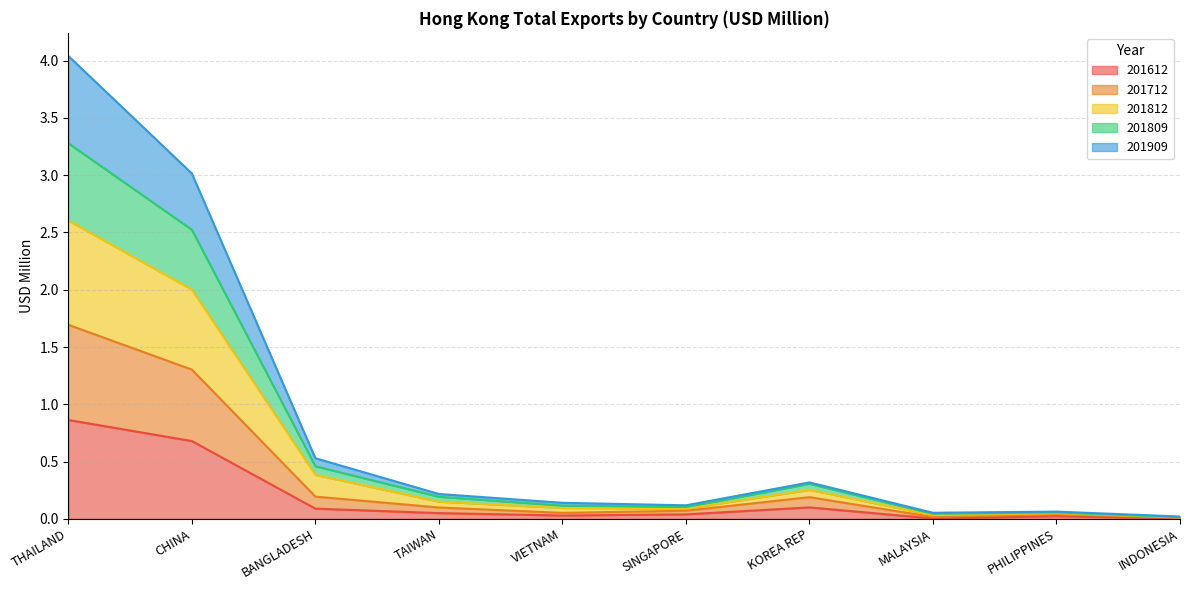

At which category is the sum across all series the highest?

THAILAND